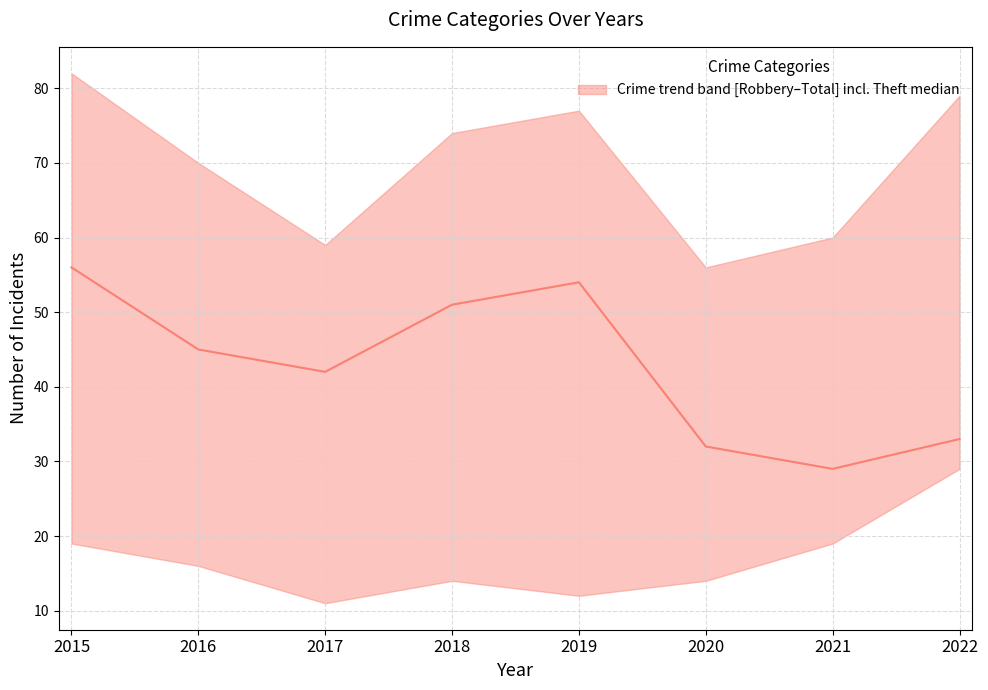

True or false: the data shows 32 at 2020.

True